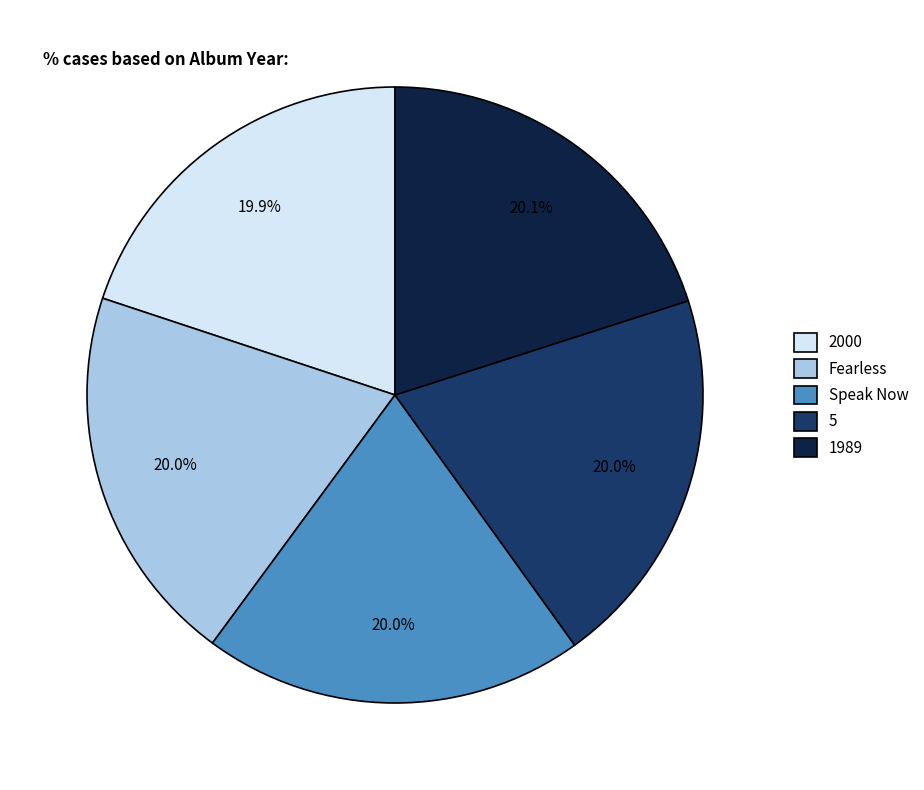

Is there a majority slice in this chart?

No